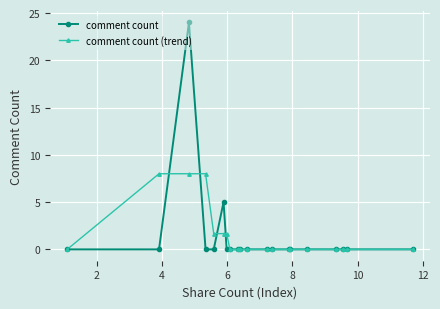

Reading left to right, extract all data points from this chart.

comment count: 0.0	0.0	24.0	0.0	0.0	5.0	0.0	0.0	0.0	0.0	0.0	0.0	0.0	0.0	0.0	0.0	0.0	0.0	0.0	0.0
comment count (trend): 0.0	8.0	8.0	8.0	1.7	1.7	1.7	0.0	0.0	0.0	0.0	0.0	0.0	0.0	0.0	0.0	0.0	0.0	0.0	0.0